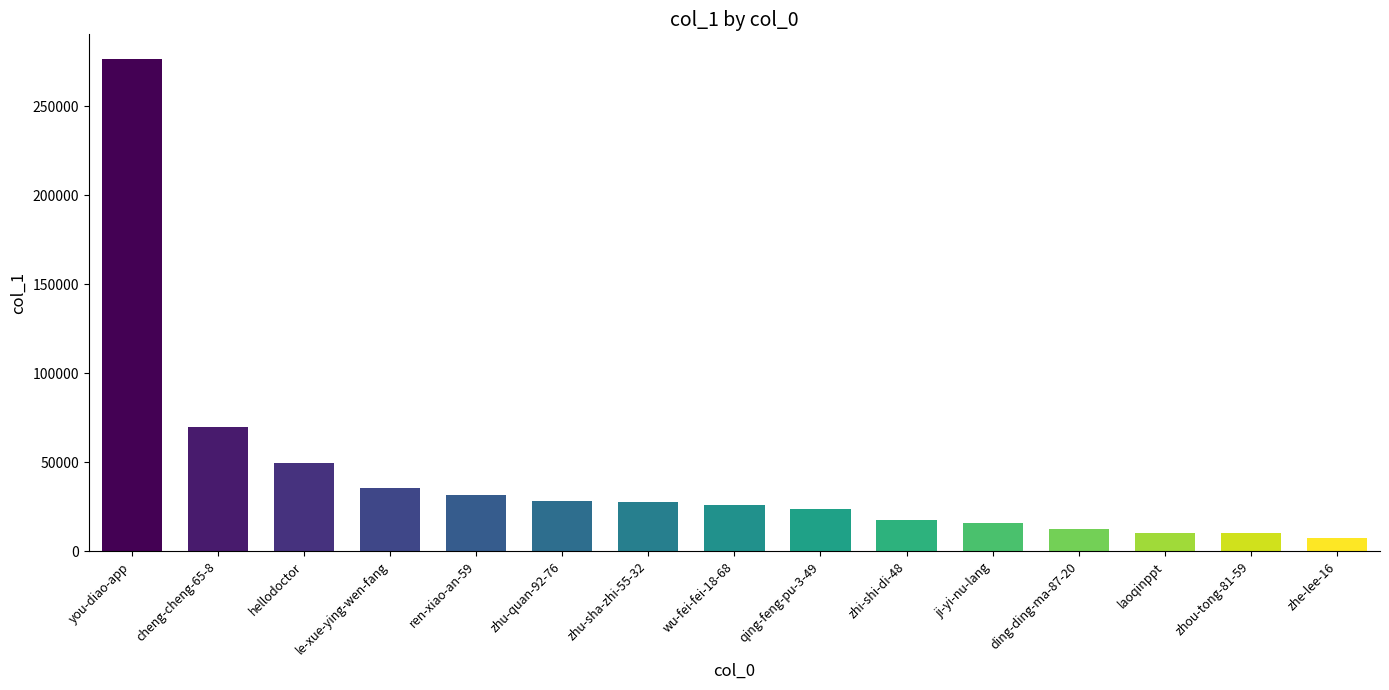

The chart shows a value of 42460 at ren-xiao-an-59. True or false?

False